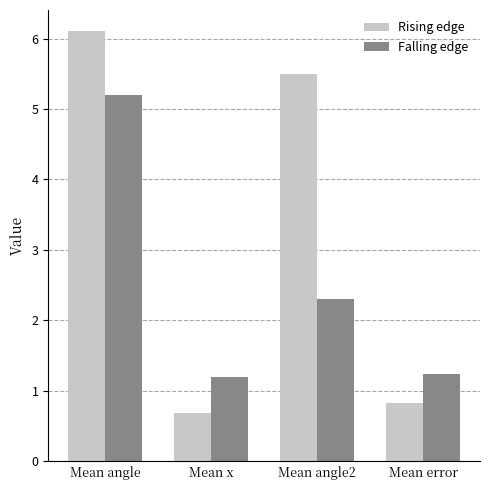

At which label does Rising edge reach its minimum?

Mean x